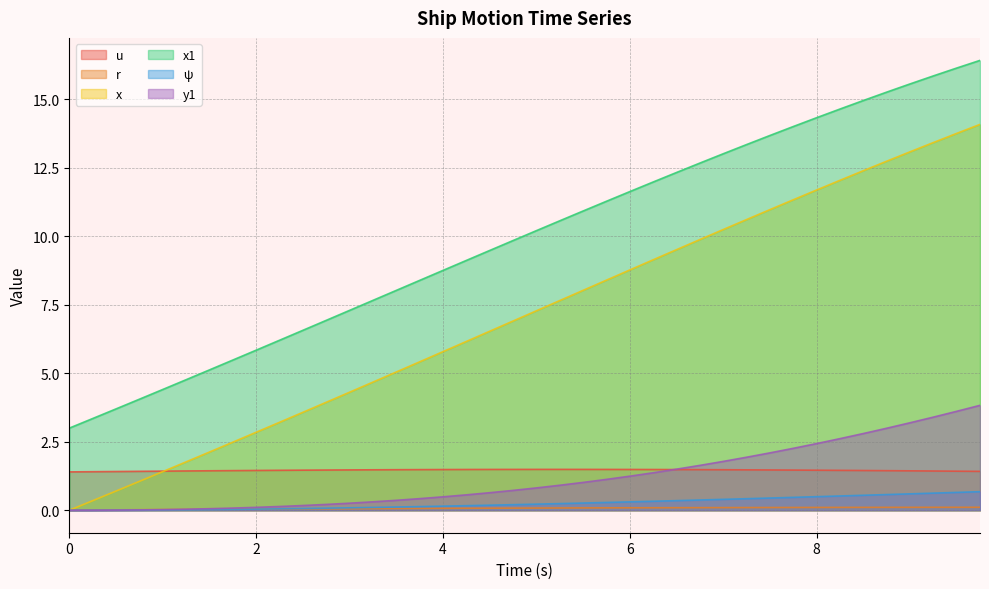

True or false: x has more than 1 points higher than both neighbors.

False